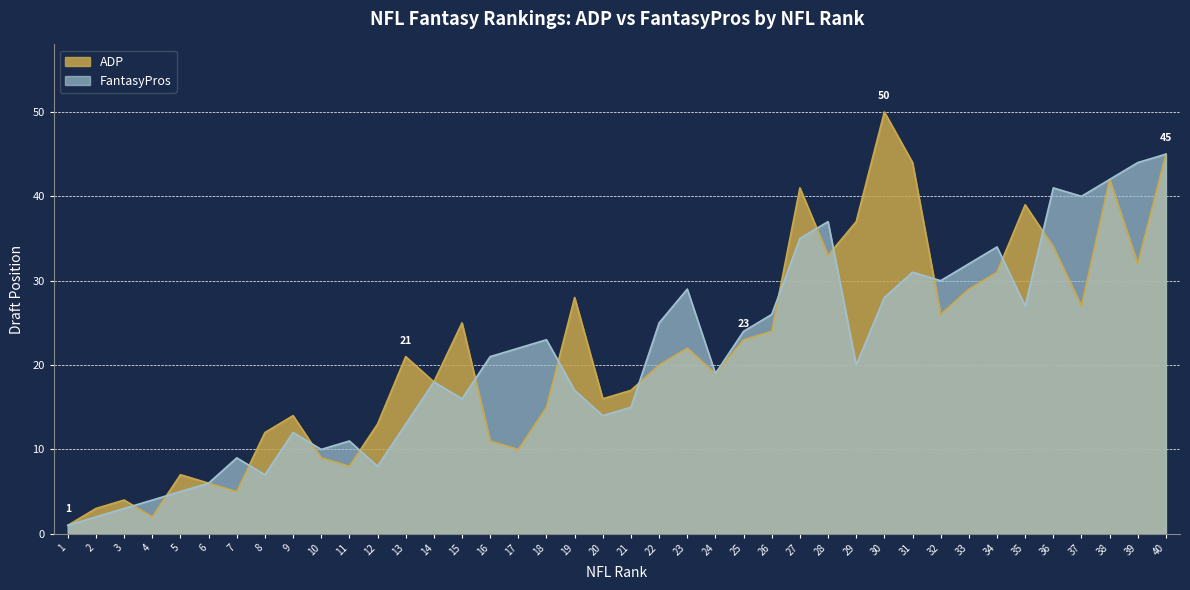

Between which two adjacent categories do FantasyPros and ADP first intersect?

3 and 4